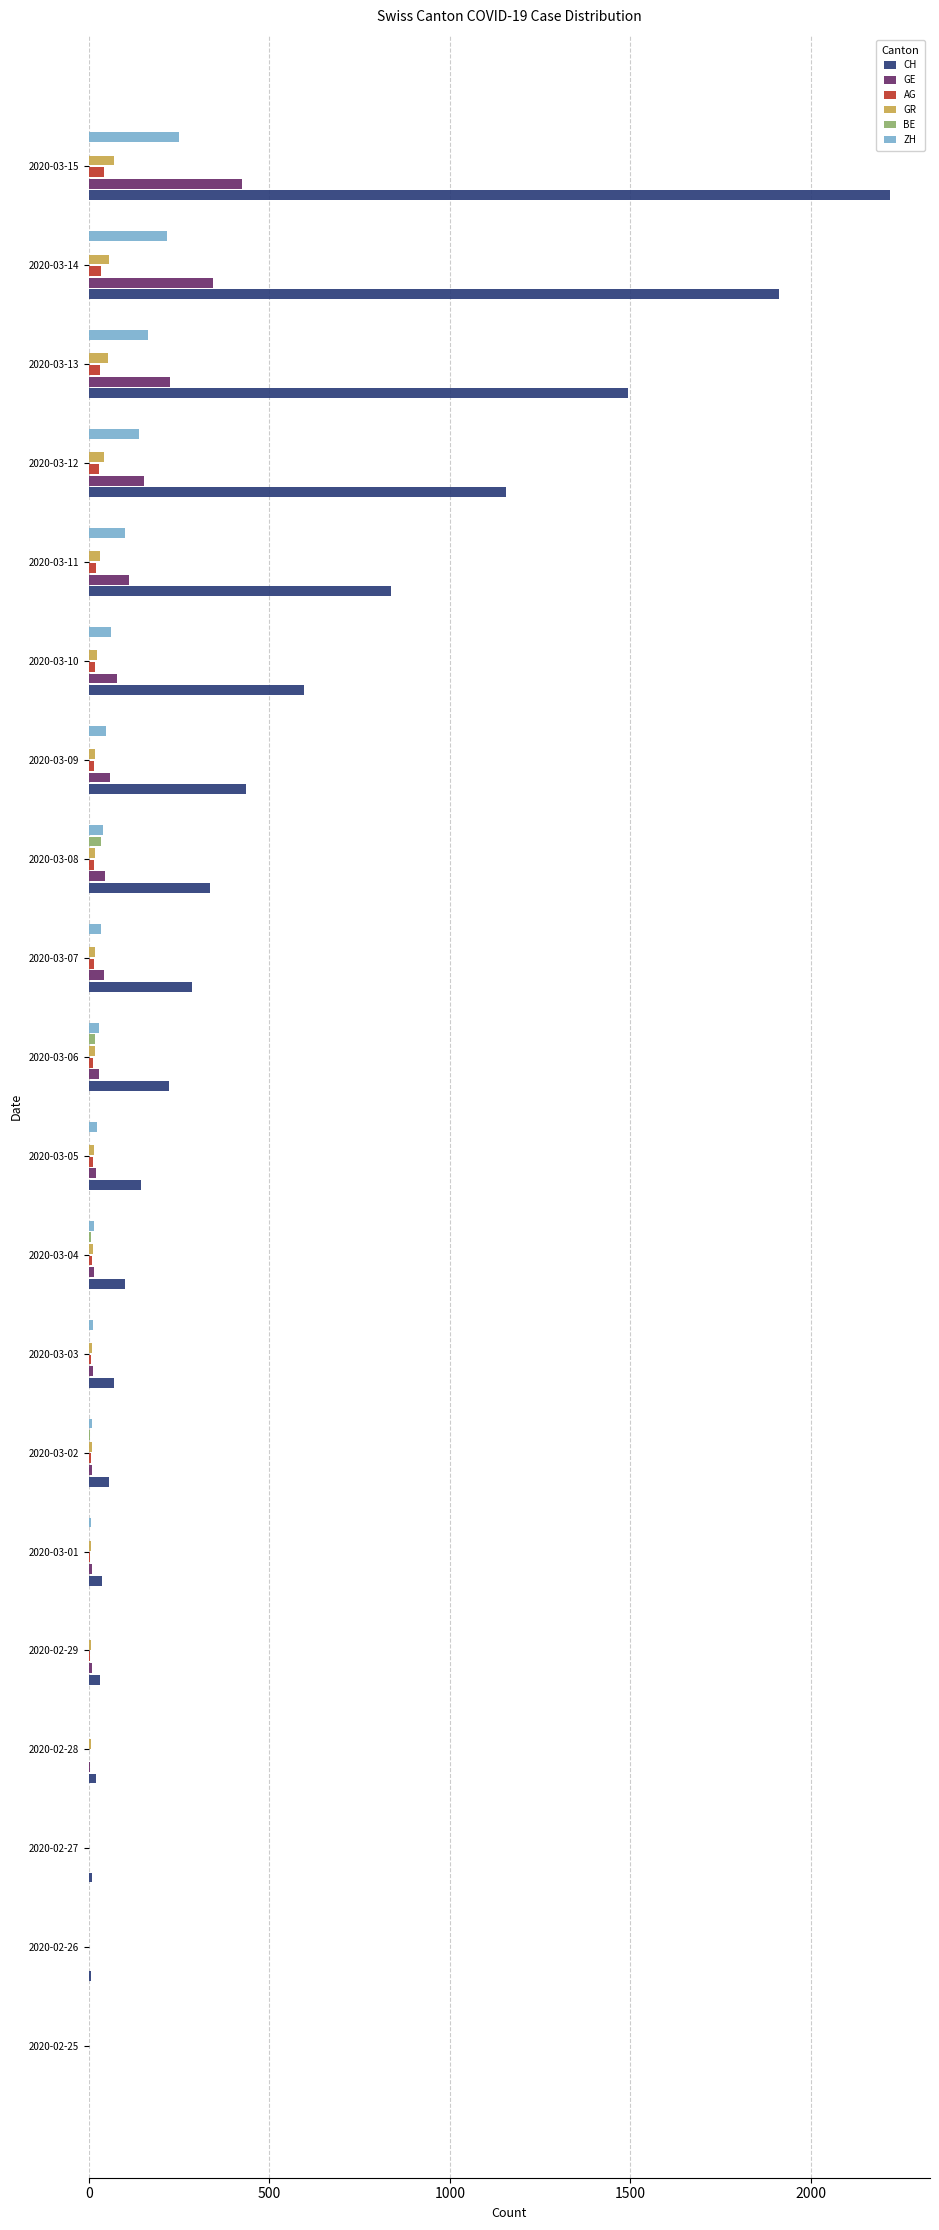

Which series changed the most between 2020-03-02 and 2020-03-07?

CH